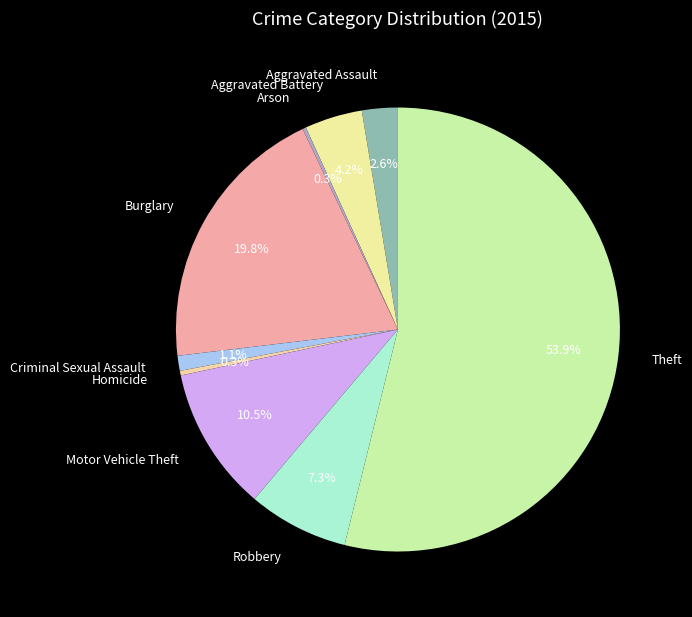

Approximately how many times larger is the value at Aggravated Battery compared to Criminal Sexual Assault?

3.8